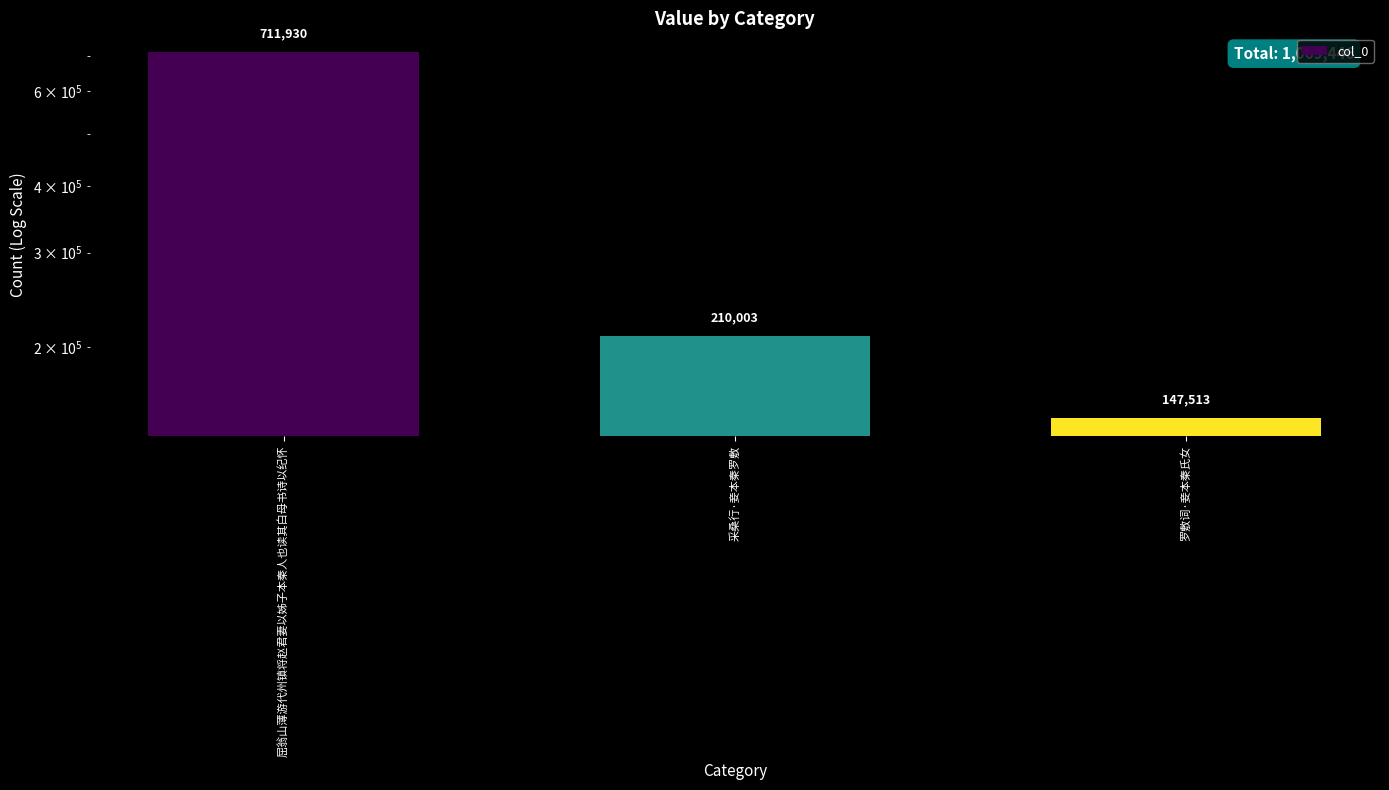

What is the average value?

356482